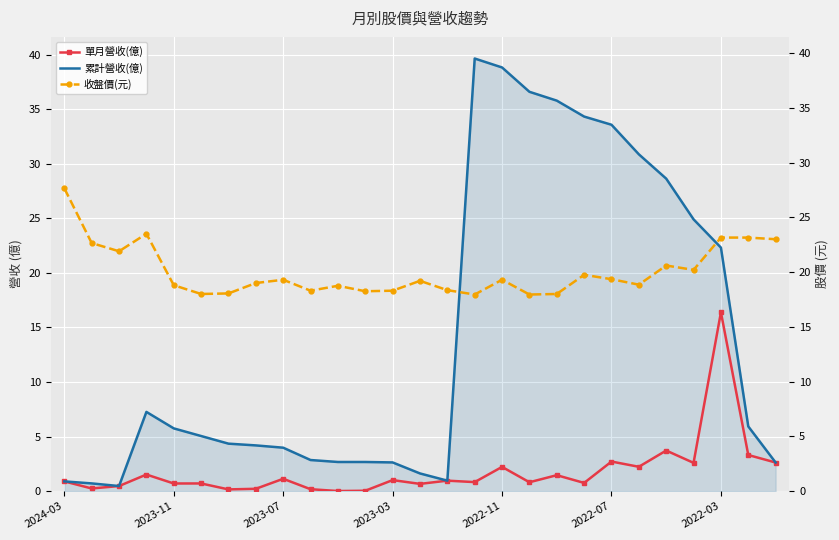

Is it true that 累計營收(億) equals 9.4 at 2023-11?

False